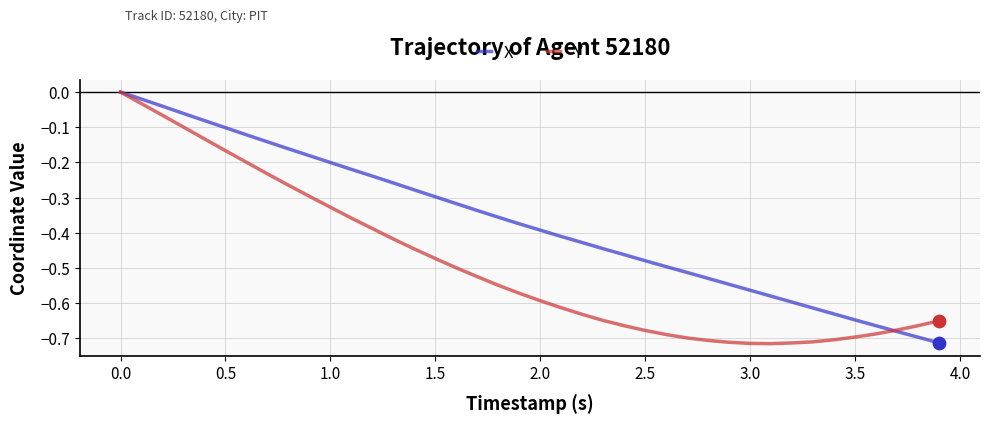

Which series has the largest total across all categories?

X